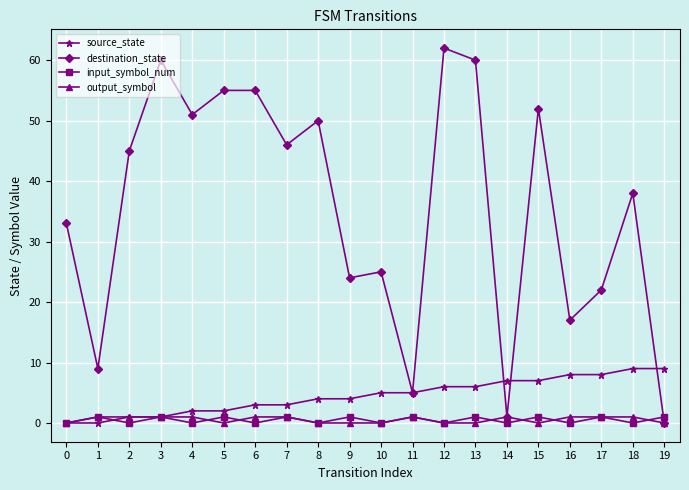

Between 12 and 16, which series saw the biggest shift?

destination_state